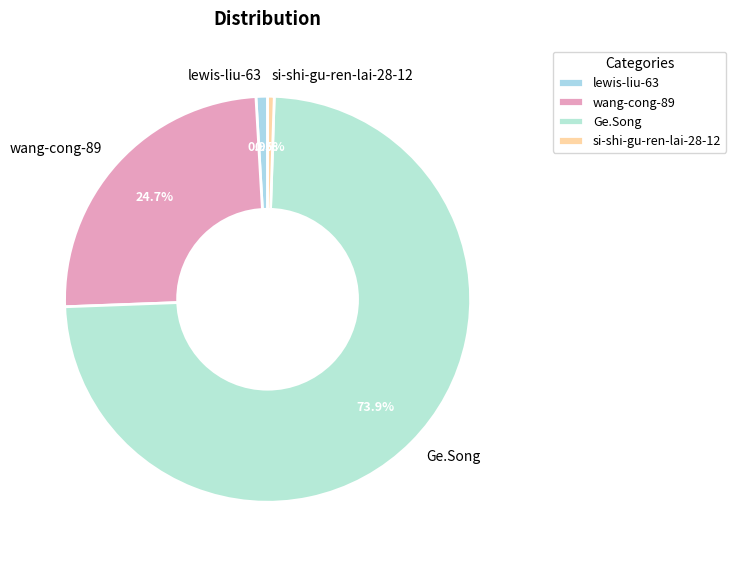

Count the number of slices in the pie.

4